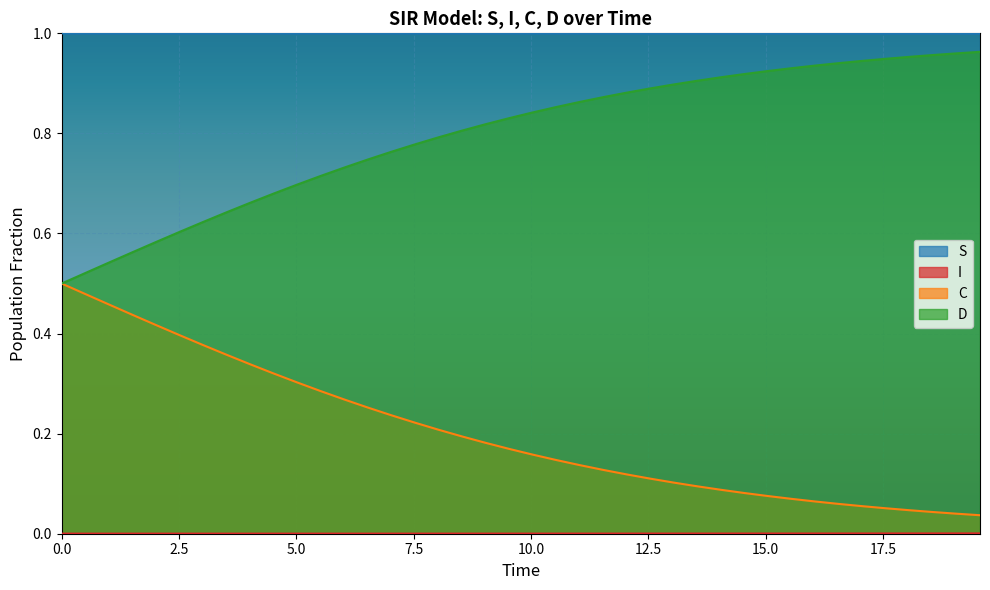

Which series has the largest total across all categories?

S